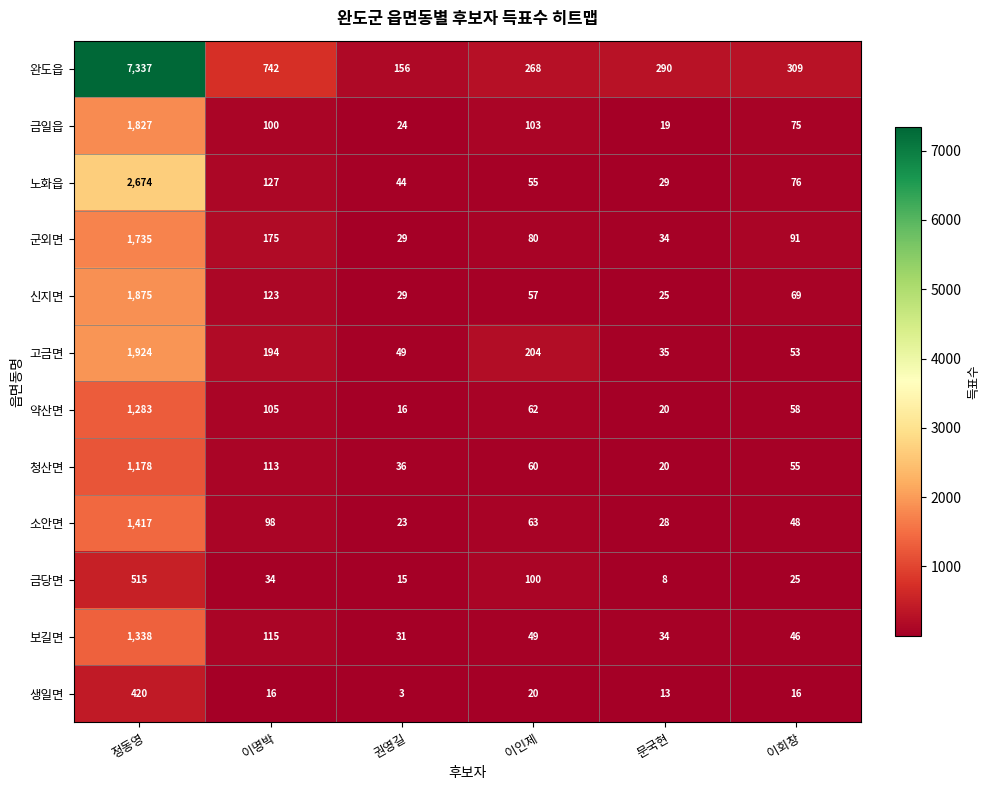

What is the total value across all series at 이인제?

1121